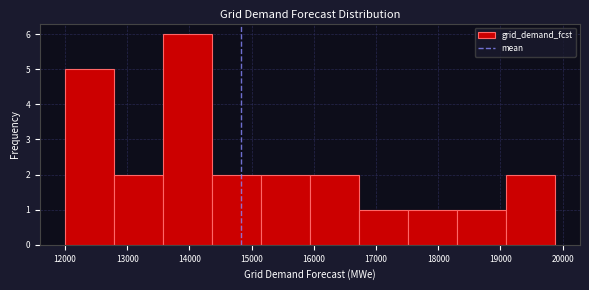

Over which range of the x-axis is the bar tallest?

13600 to 14400